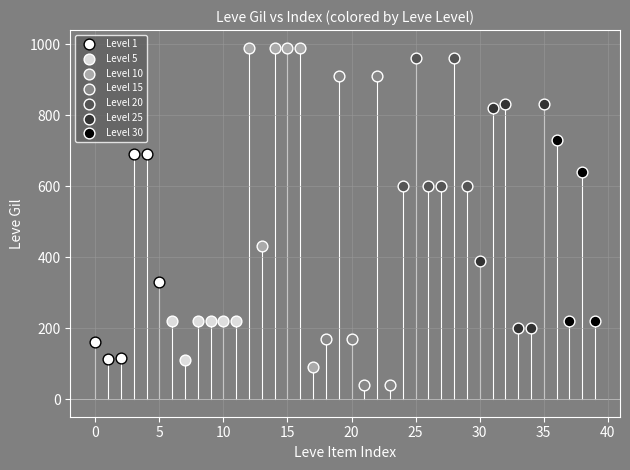

Which series has the largest Y range (max minus min)?

Level 10